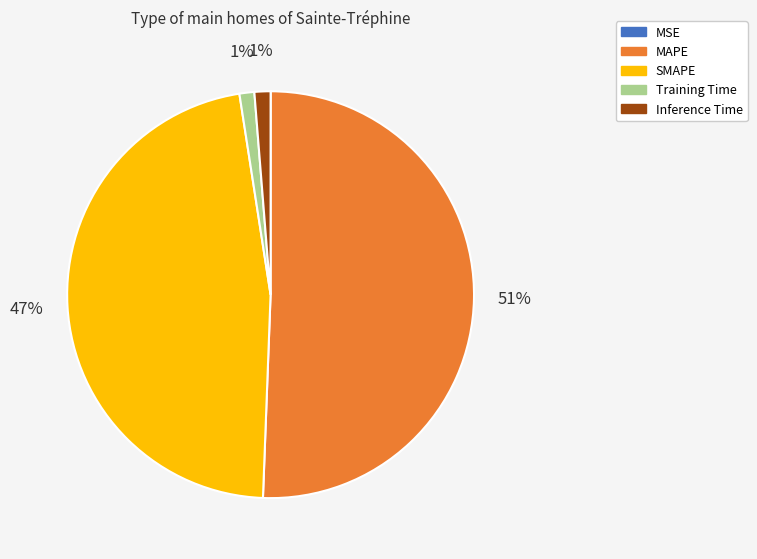

Is there a majority slice in this chart?

Yes